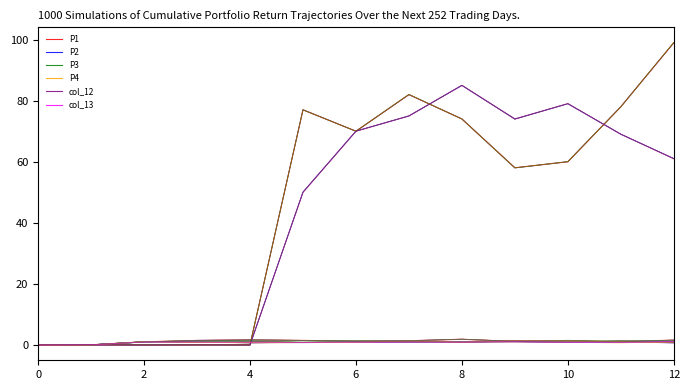

Does the chart display data point markers on the line(s)?

No